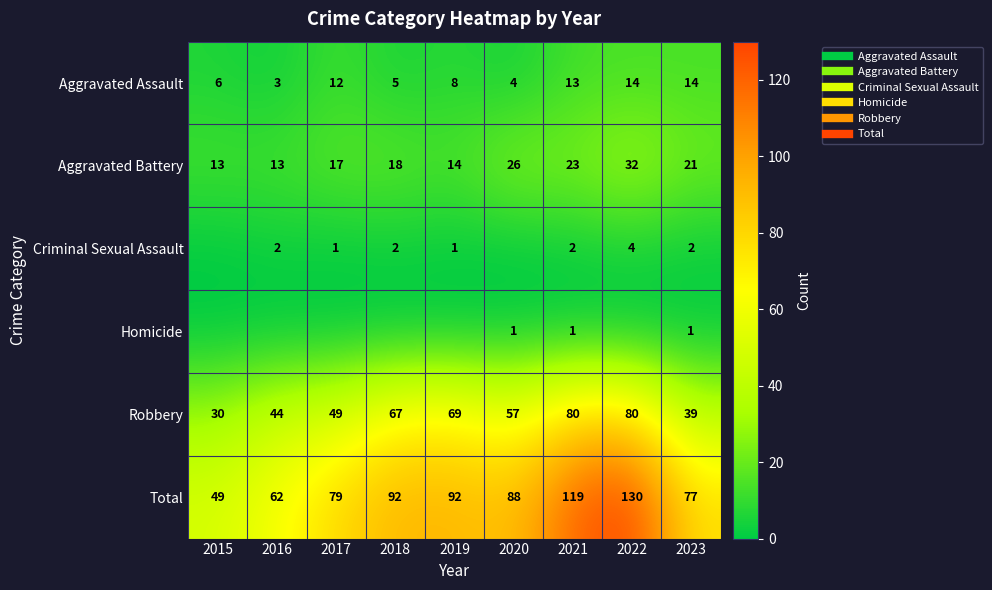

At which category does the chart reach its peak across all series?

2022